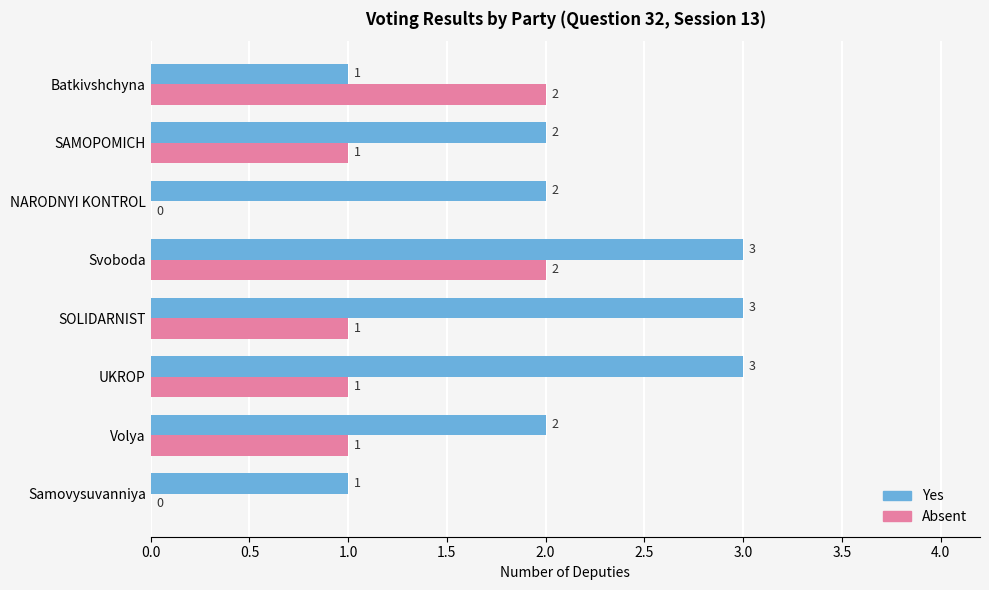

What is the sum of all Yes values?

17